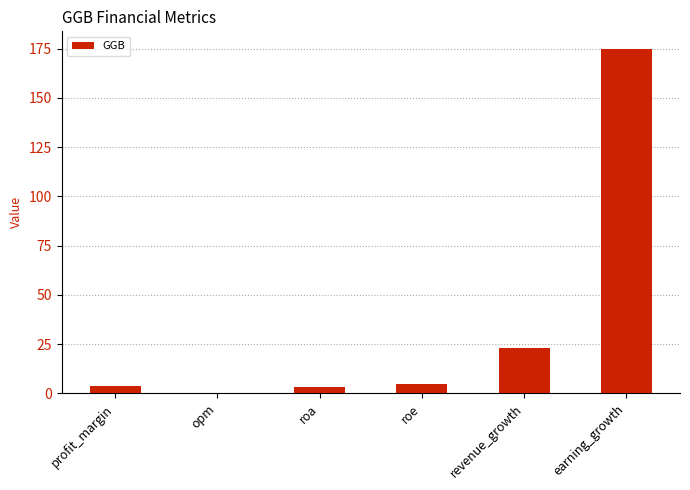

Read the value at earning_growth.

175.0